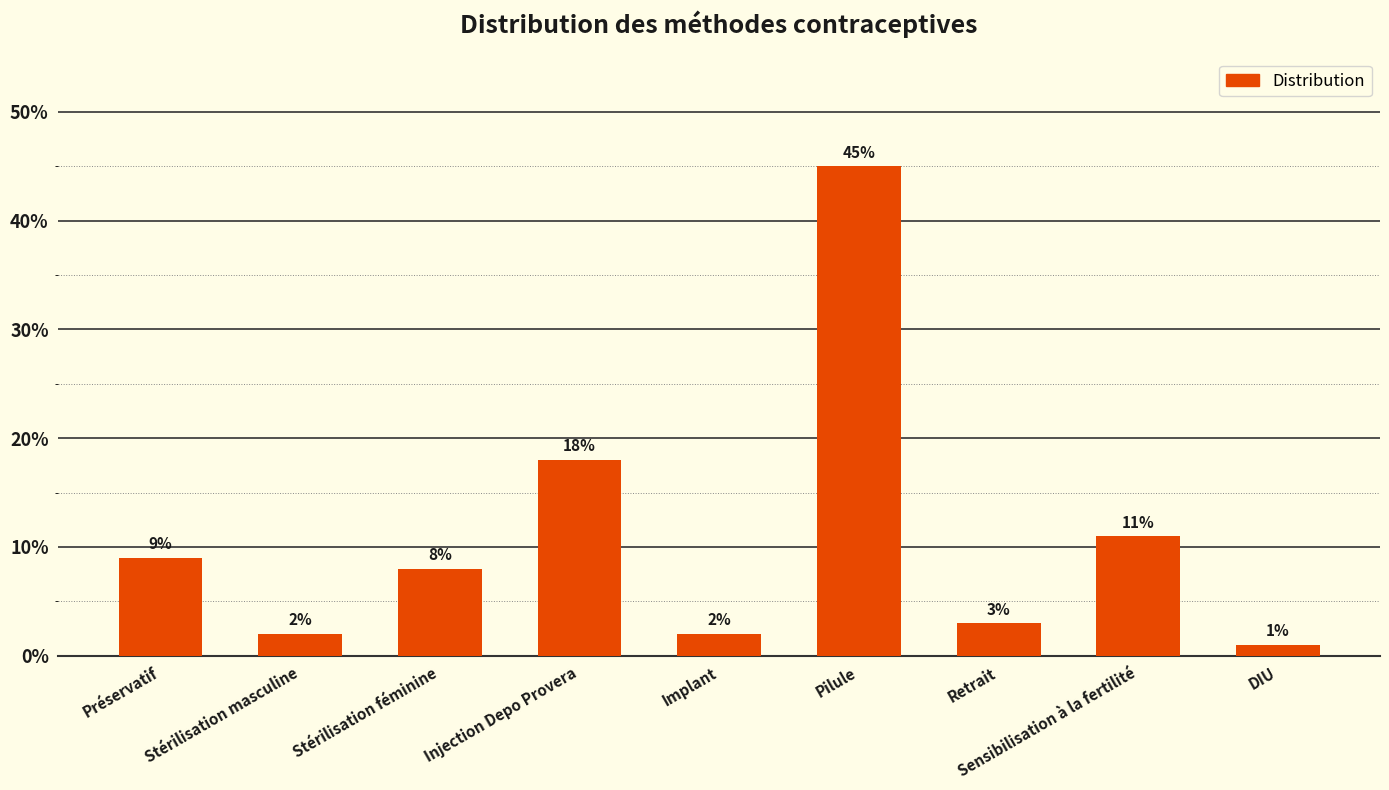

True or false: the data shows 0.1 at Injection Depo Provera.

False